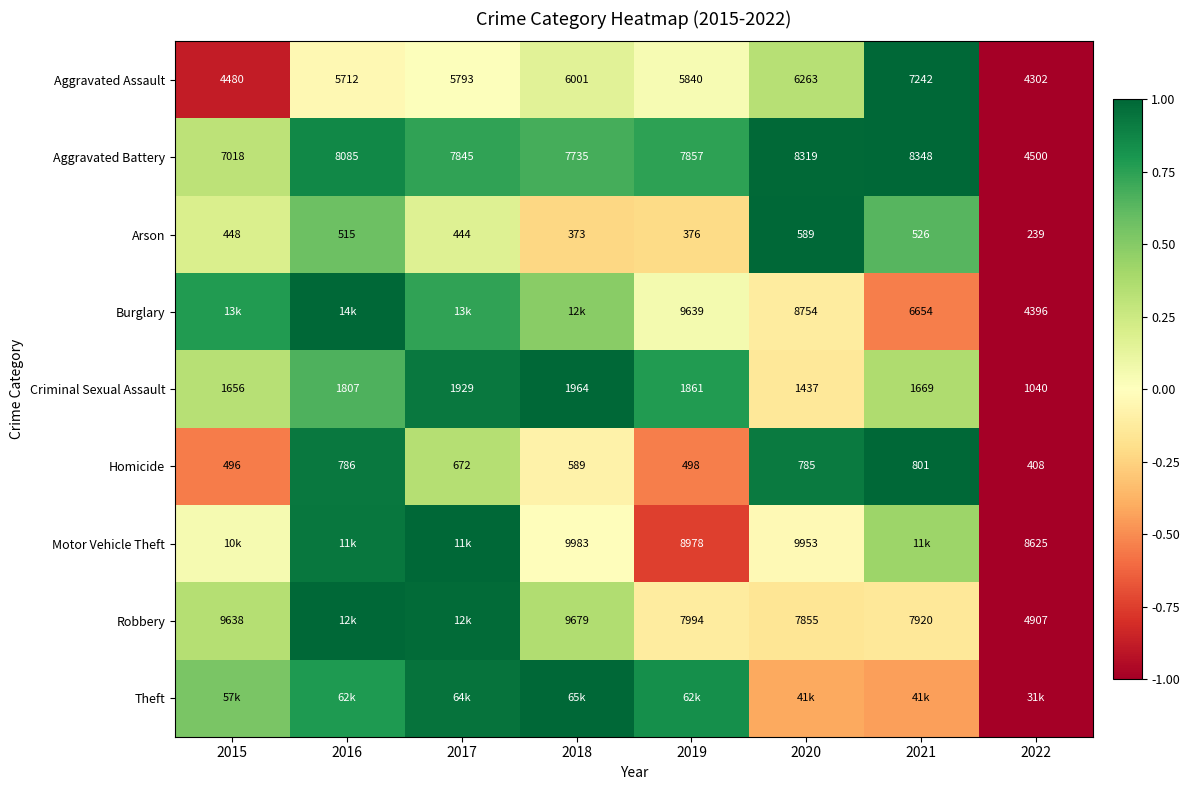

Is the value of Aggravated Assault at 2015 greater than the value of Criminal Sexual Assault at 2019?

Yes